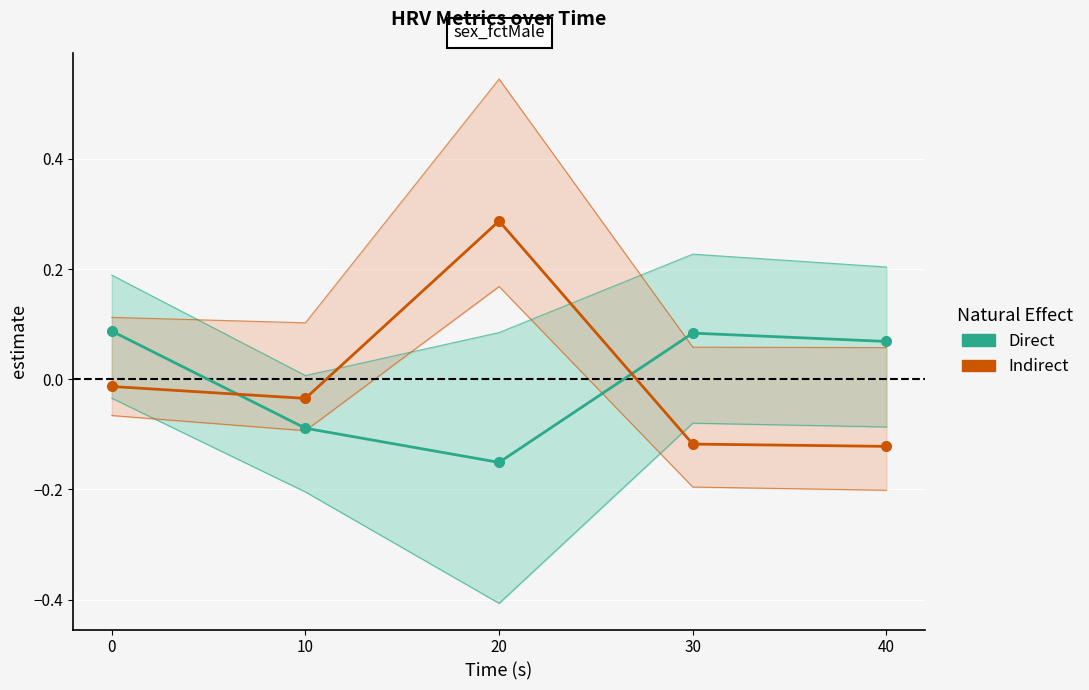

Where is the first local maximum for Direct?

30